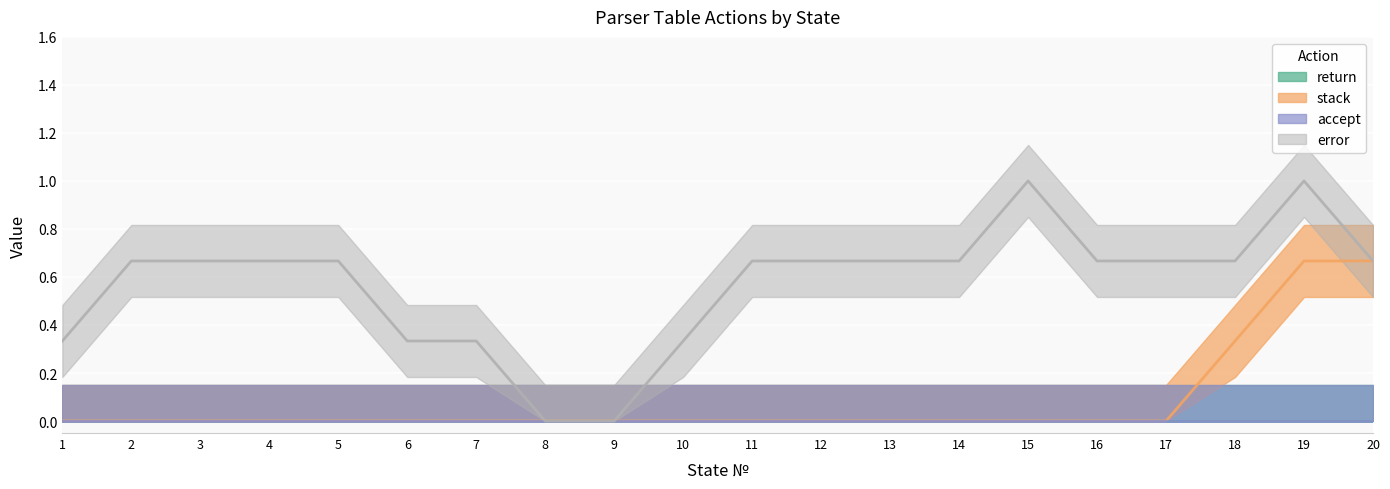

True or false: error and return cross at least once.

False